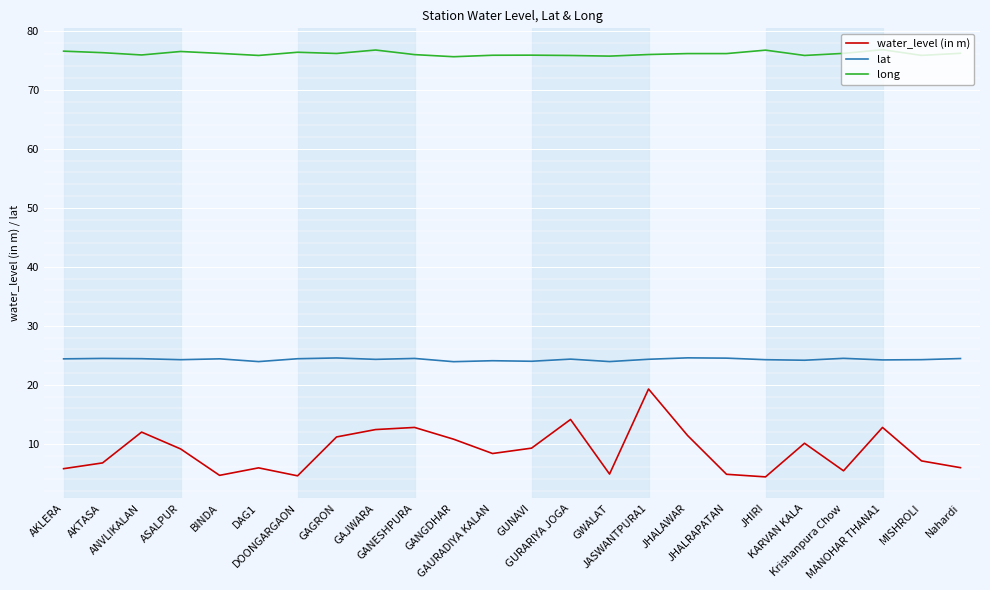

List the series in order of their peak value, highest first.

long, lat, water_level (in m)